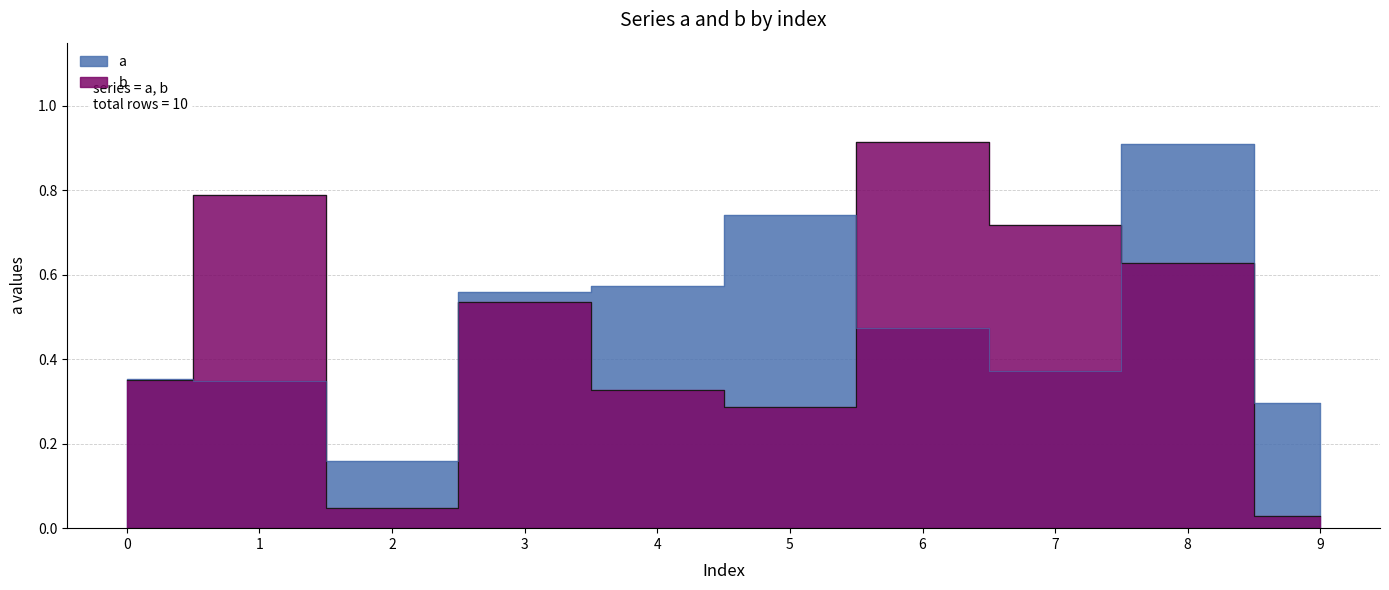

Reading right to left, transcribe all the data shown in this chart.

b (line): 9=0.0	8=0.6	7=0.7	6=0.9	5=0.3	4=0.3	3=0.5	2=0.0	1=0.8	0=0.3
a (line): 9=0.3	8=0.9	7=0.4	6=0.5	5=0.7	4=0.6	3=0.6	2=0.2	1=0.3	0=0.4